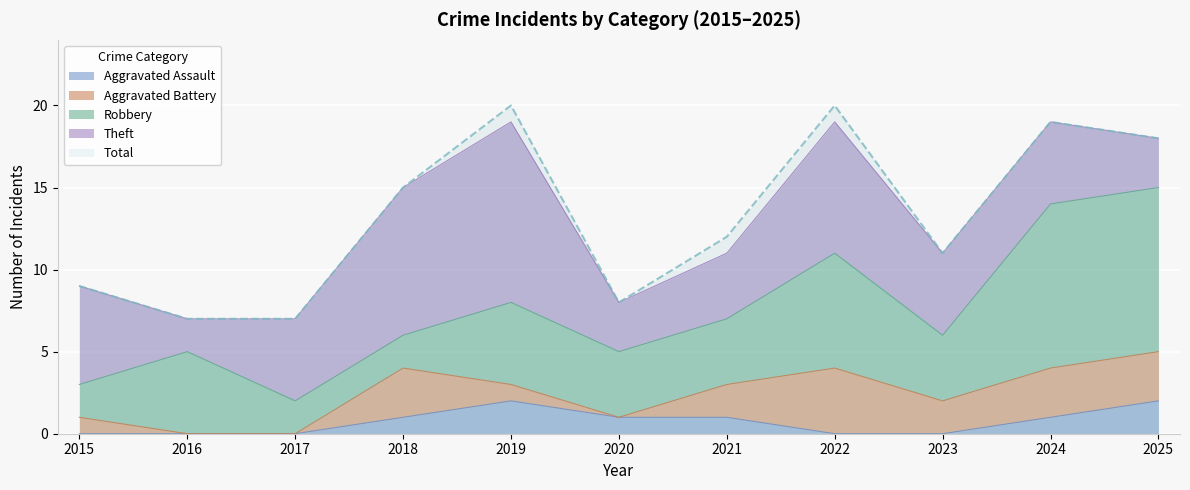

True or false: Theft and Aggravated Battery cross at least once.

False